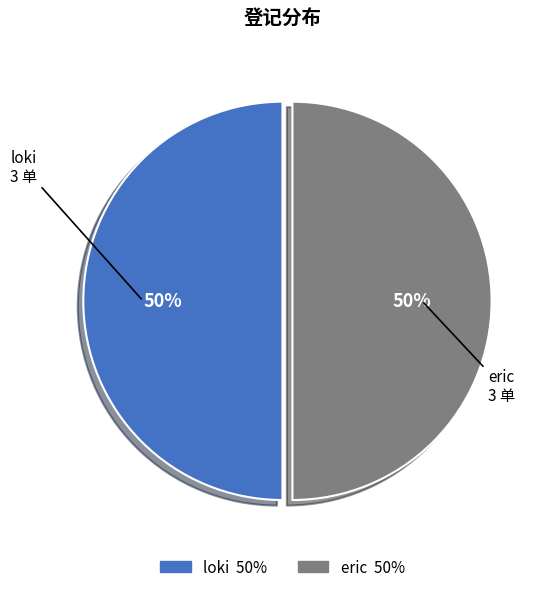

True or false: eric accounts for 50% of the total.

True